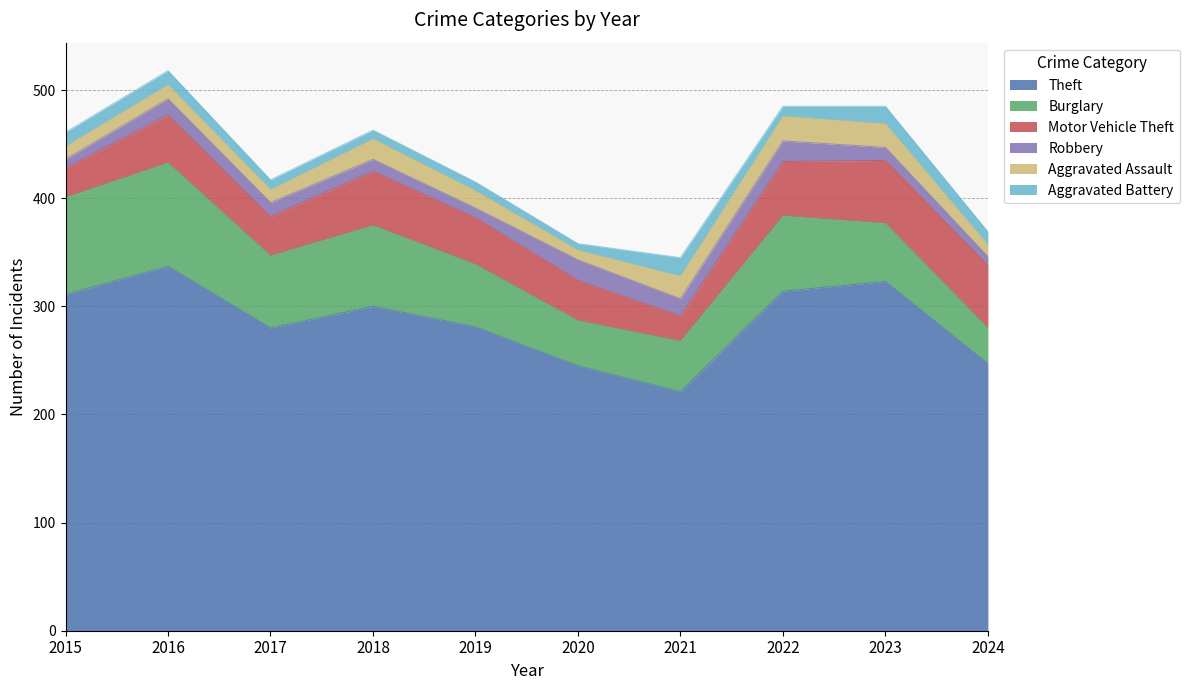

What is the maximum value for Theft?

337